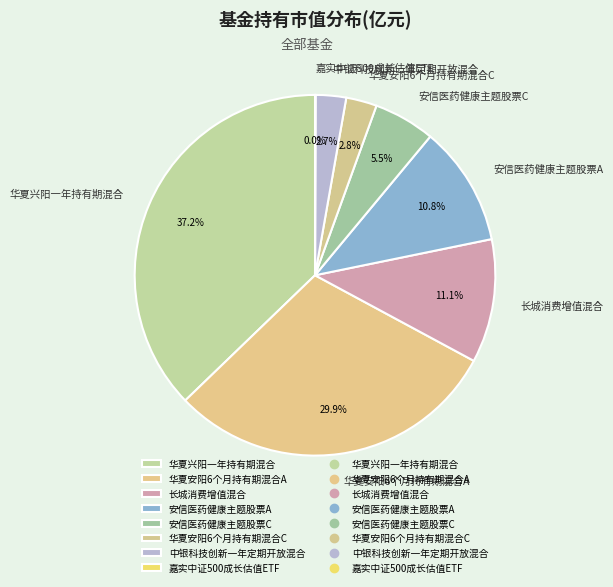

Is it true that 华夏兴阳一年持有期混合 is 44% of the pie?

False